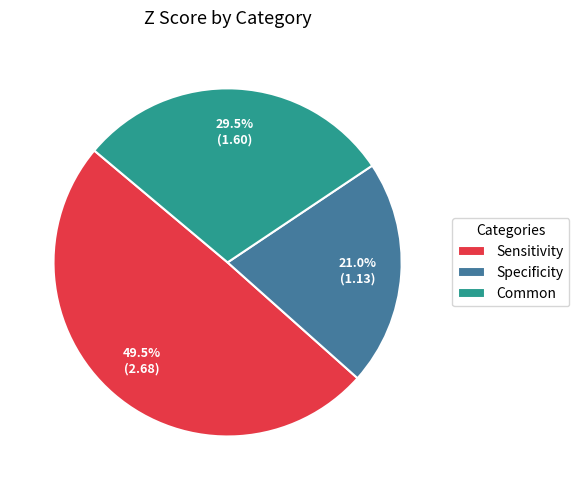

Combined, what portion of the pie is Specificity and Sensitivity?

70.5%